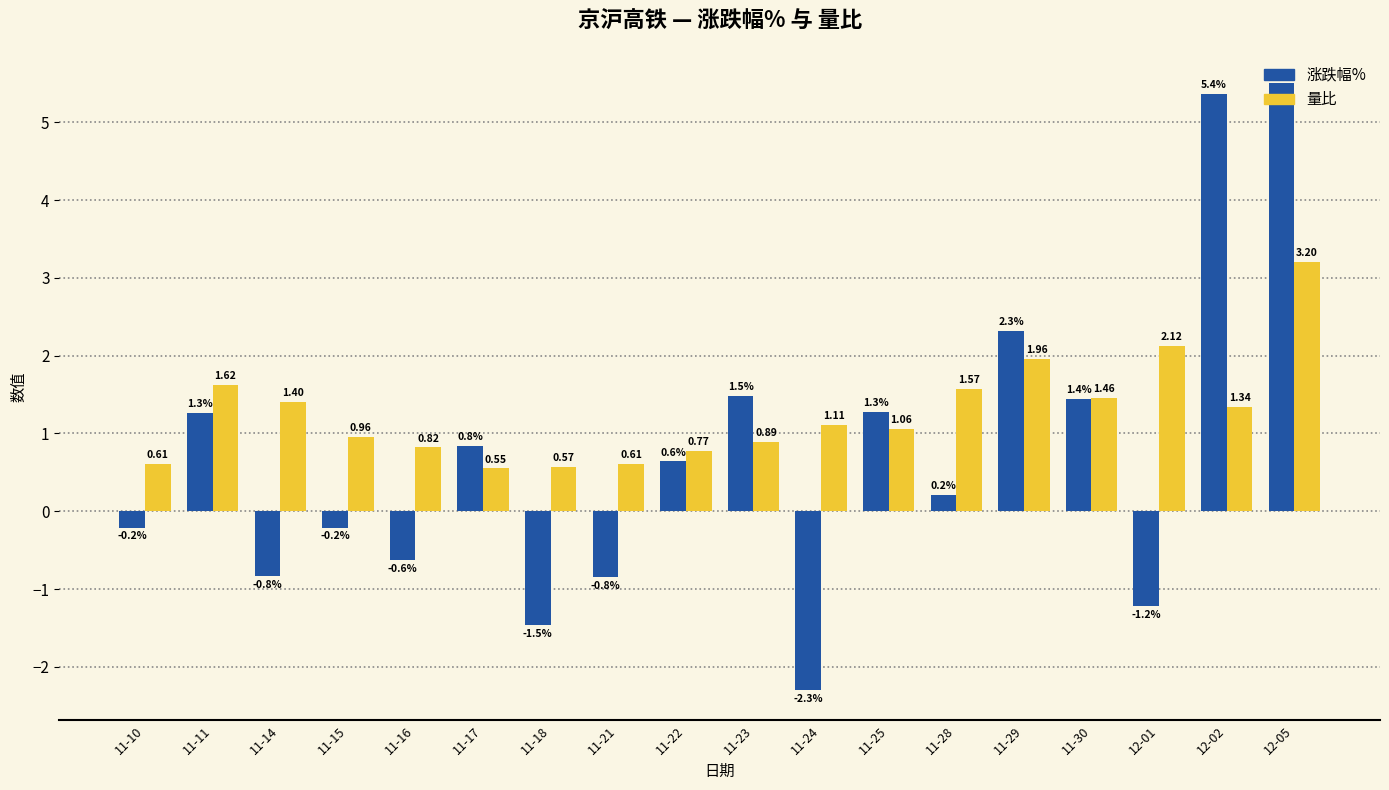

What is the maximum value shown in the chart?

5.5